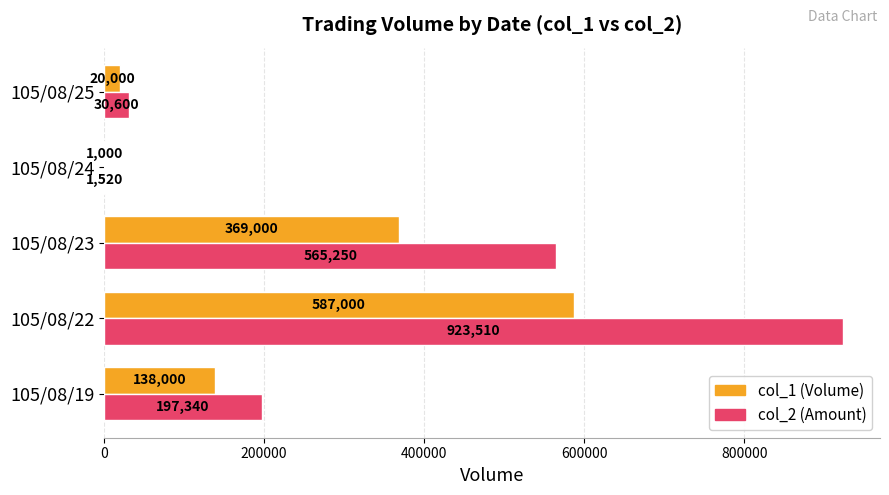

What is the total value across all series at 105/08/19?

335340